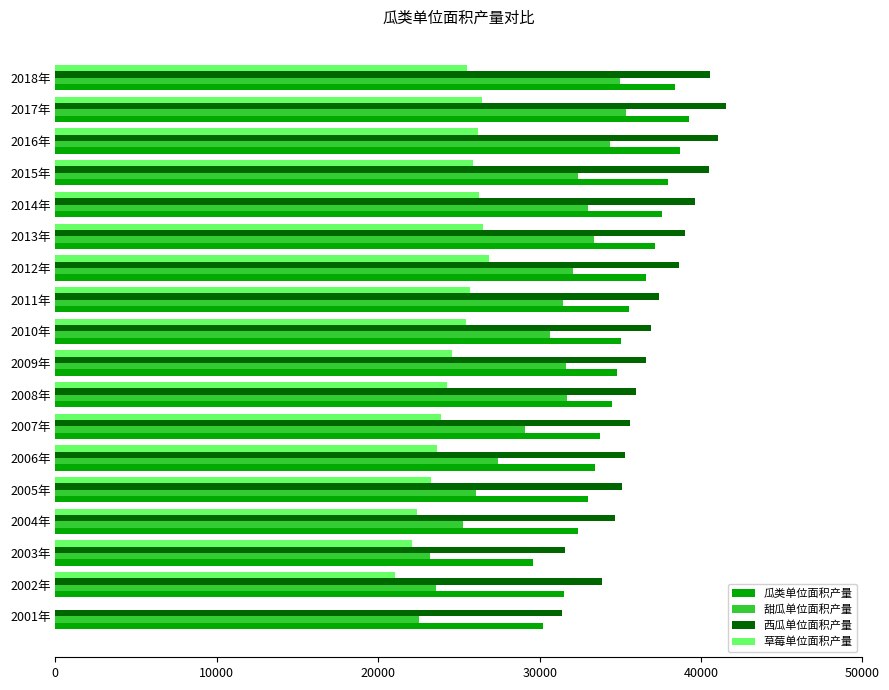

The 甜瓜单位面积产量 series shows 30631.5 at 2010年. True or false?

True